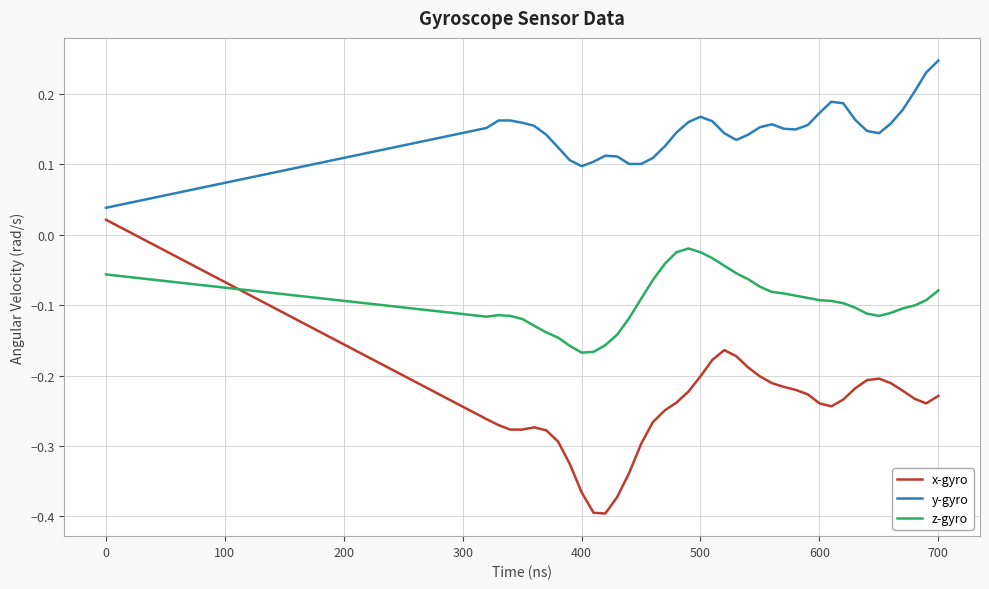

List the series in order of their overall mean, lowest first.

x-gyro, z-gyro, y-gyro